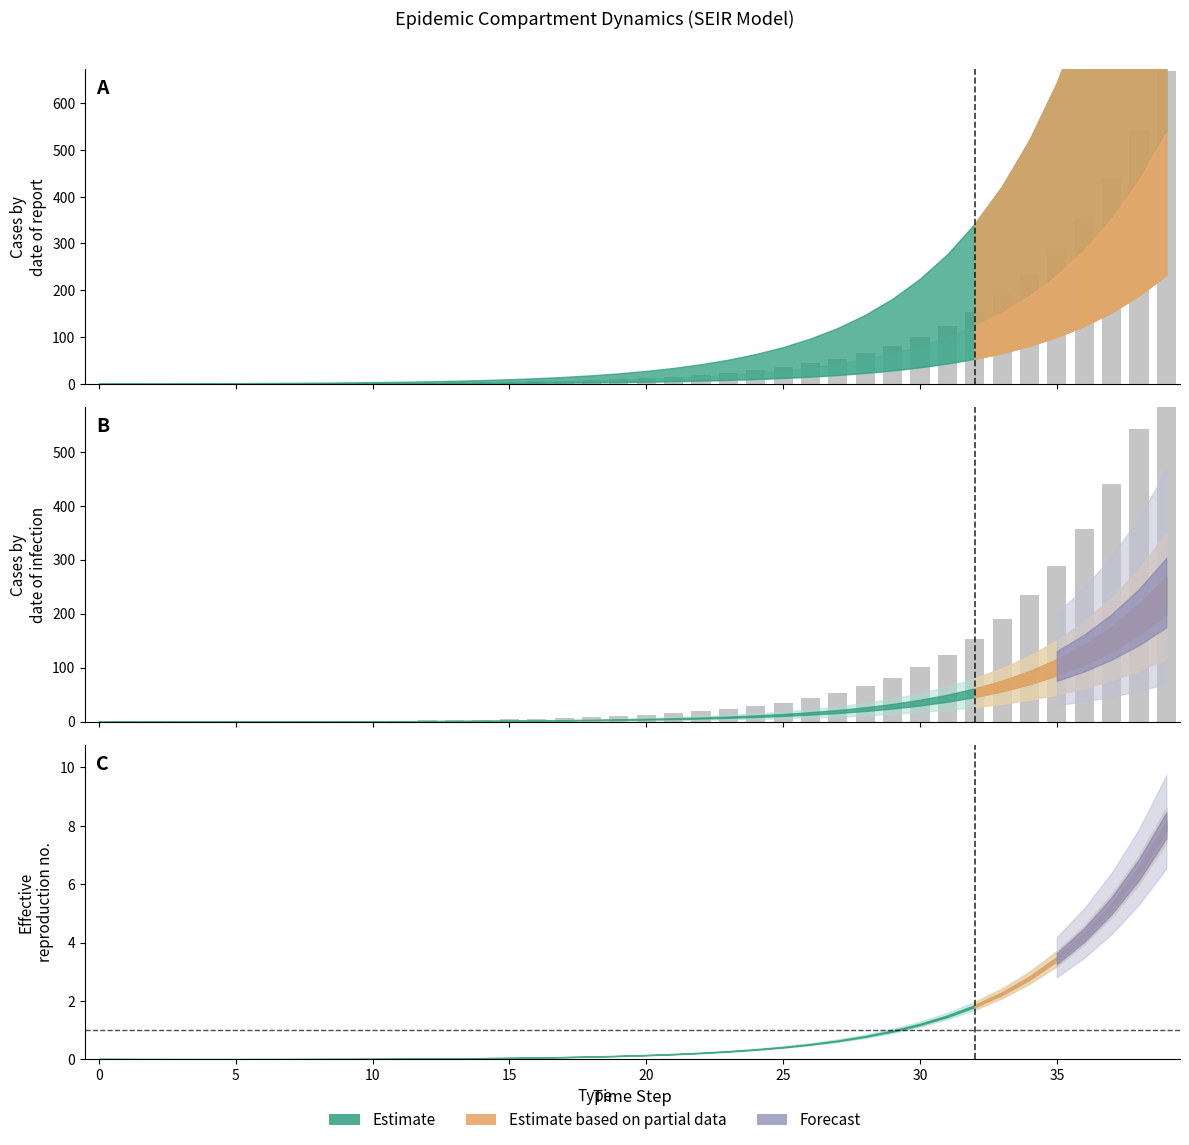

Reading left to right, what are all the values shown in this chart?

0.0	0.1	0.2	0.3	0.4	0.5	0.6	0.8	1.0	1.2	1.5	1.8	2.3	2.8	3.5	4.3	5.3	6.5	8.0	9.9	12.2	15.1	18.6	23.0	28.4	35.1	43.3	53.5	66.0	81.5	100.6	124.2	153.3	189.3	233.7	288.5	356.1	439.7	542.8	670.0